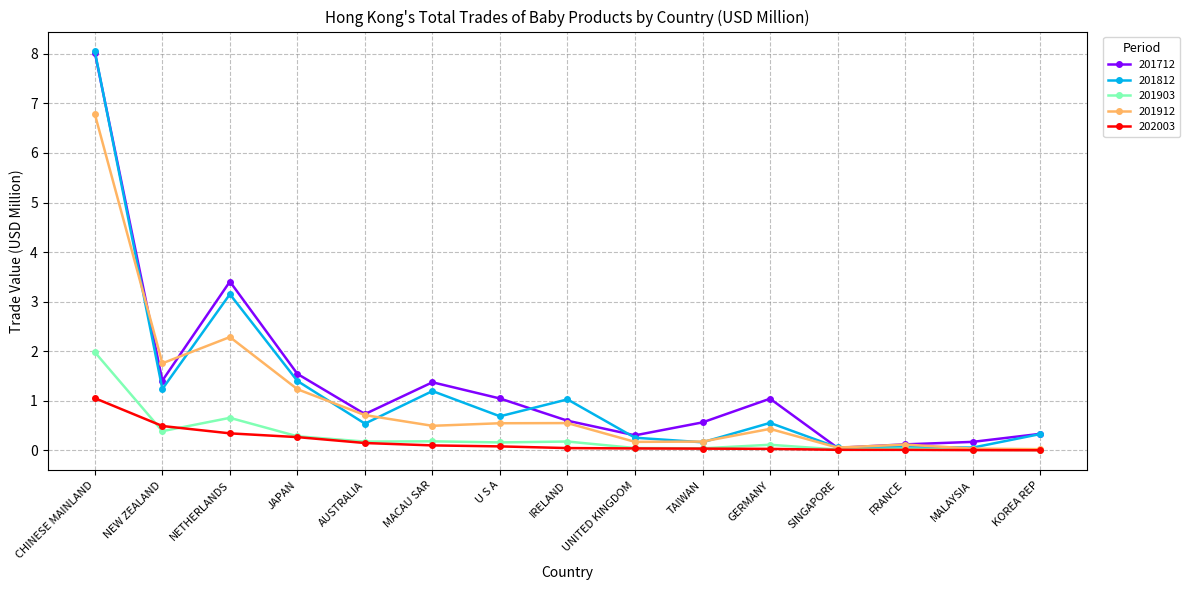

What is the difference between the maximum and minimum values in the 201712 series?

8.0